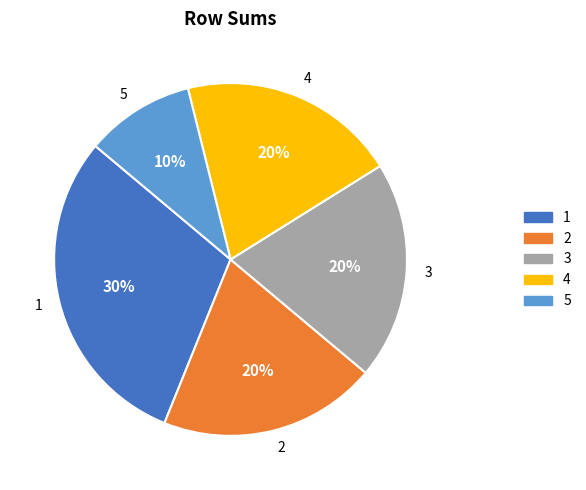

To the nearest percent, what is the difference between the largest and smallest slice percentages?

20%